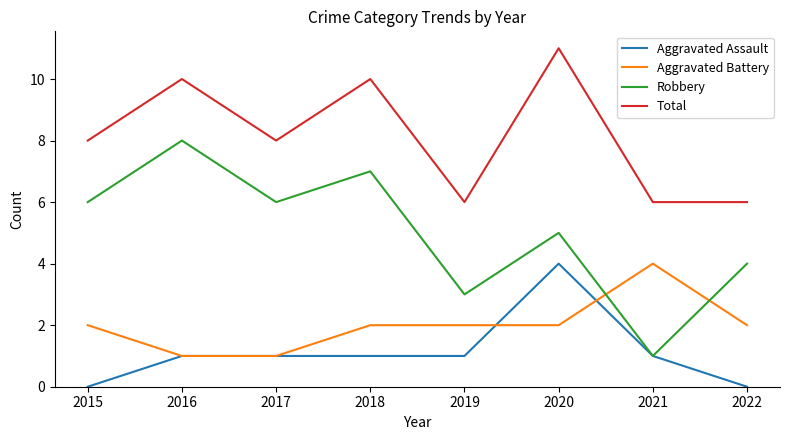

Read the Aggravated Assault value at 2019.

1